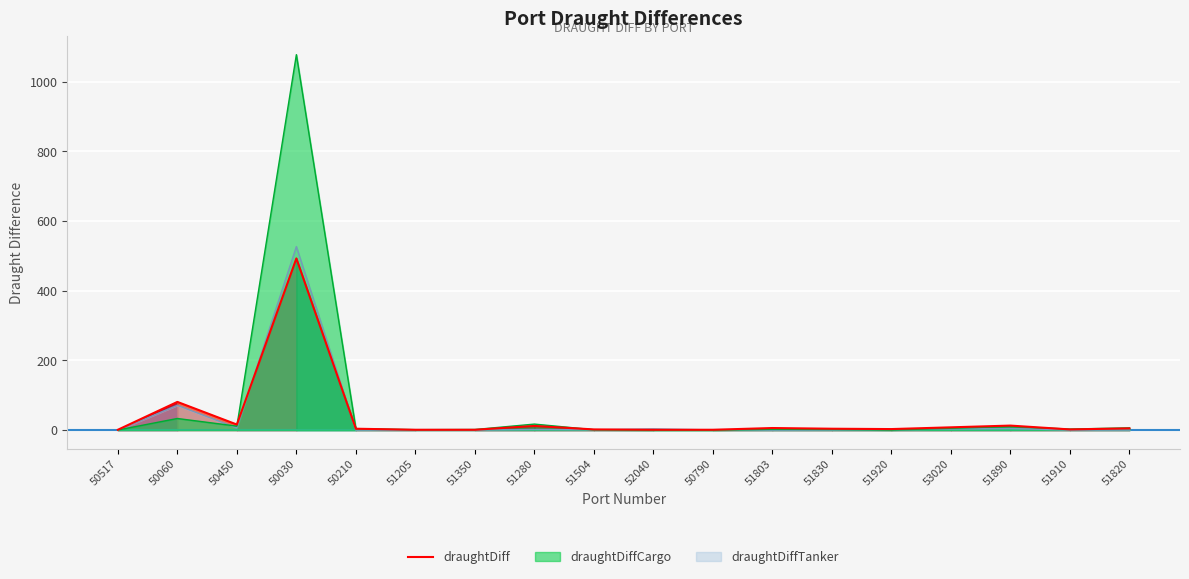

What is the maximum value shown in the chart?

1078.0